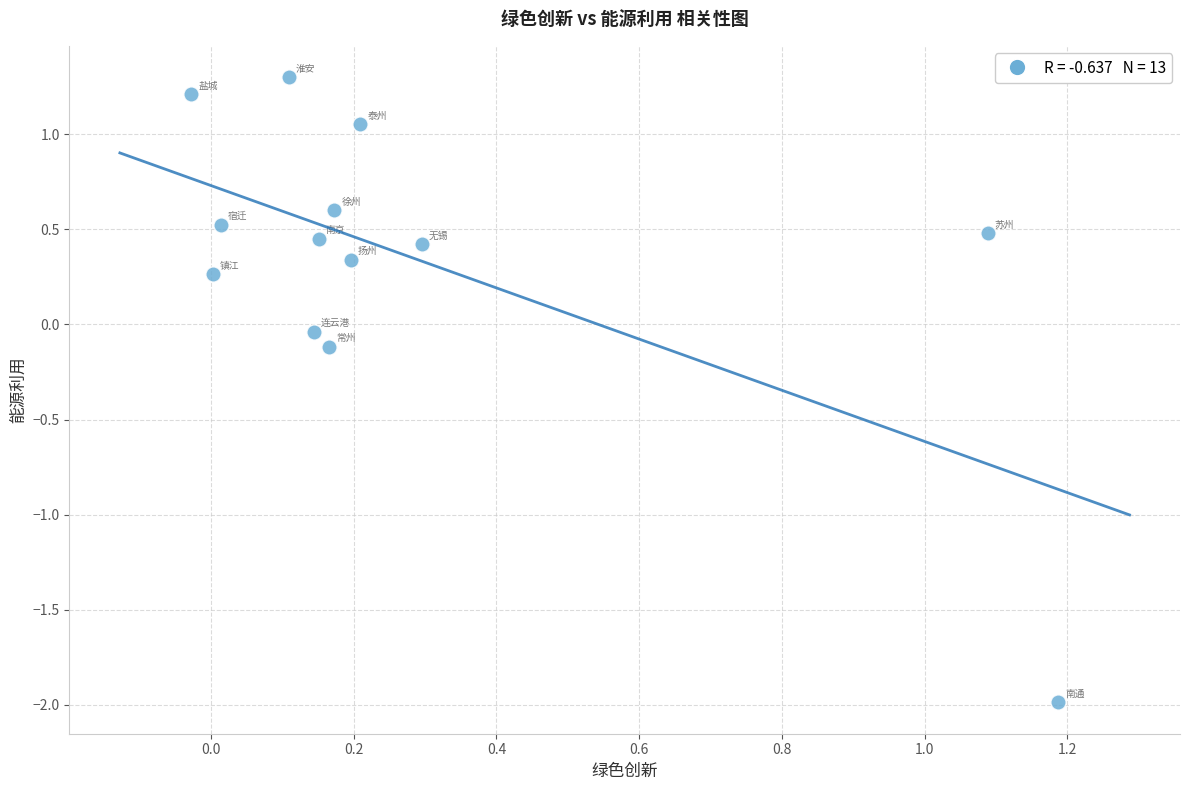

What is the range of X values (max minus min)?

1.2